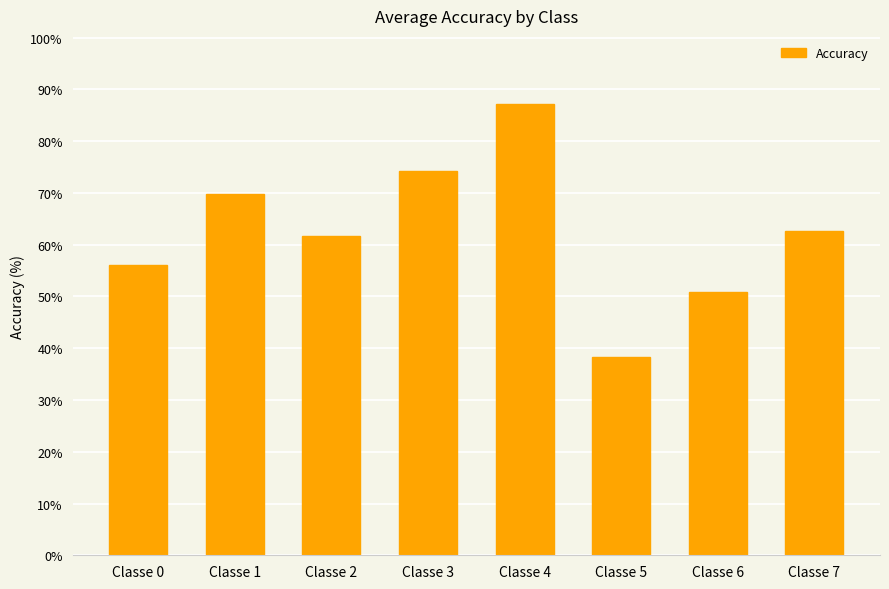

Does the chart contain stacked bars?

No